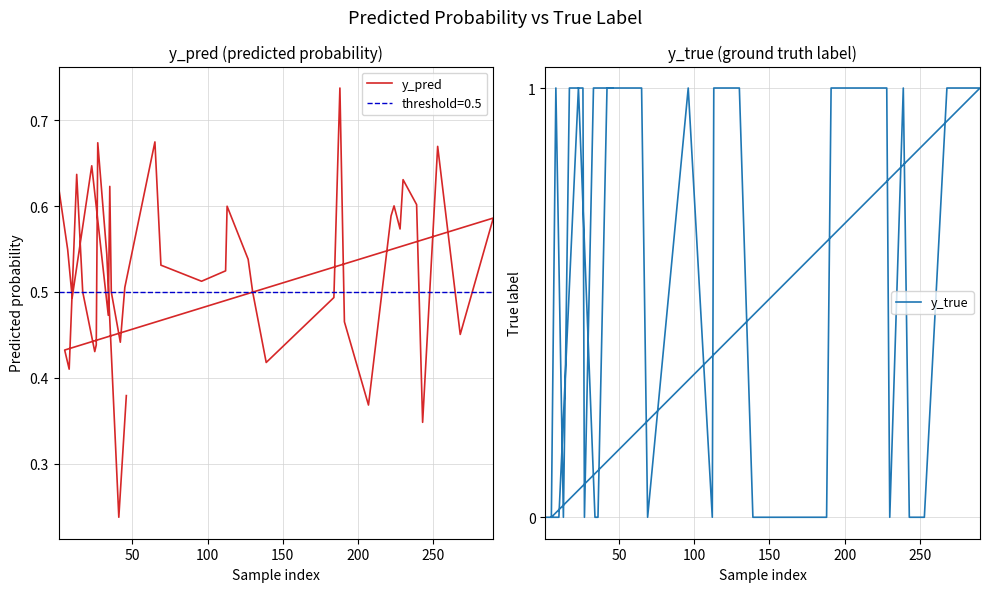

The y_pred series shows 0.6 at 20. True or false?

False